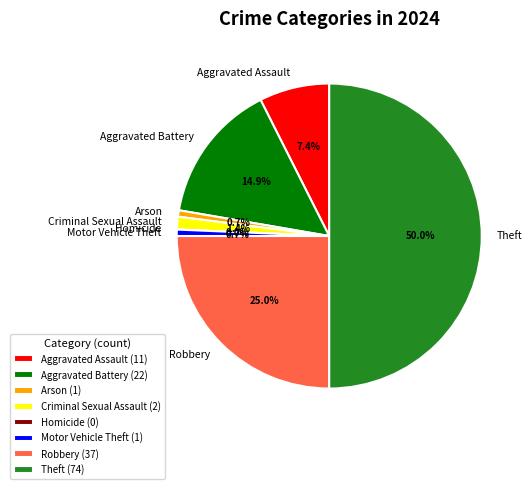

To the nearest percent, what is the difference between the largest and smallest slice percentages?

50%